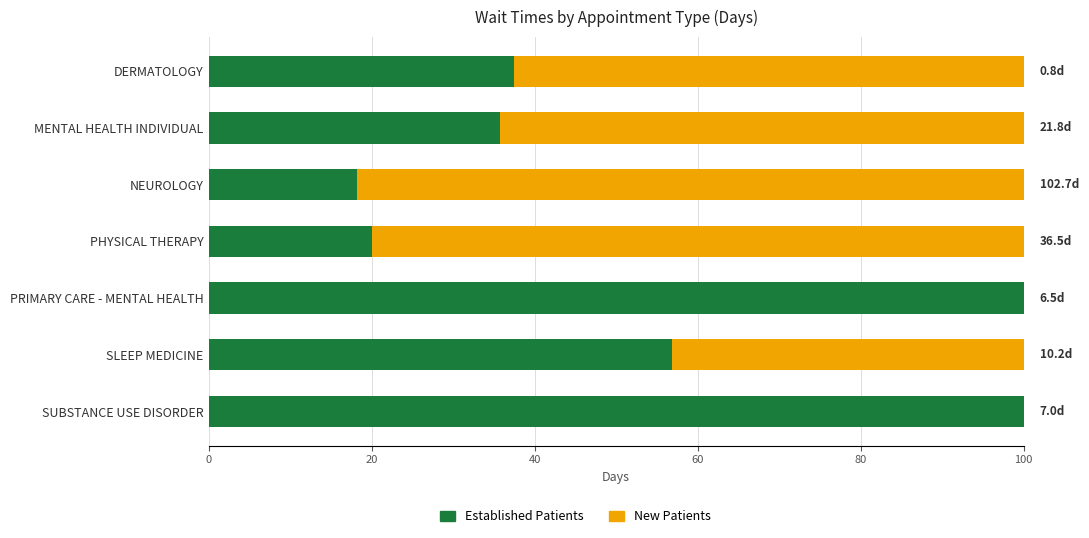

What is the total value across all series at PRIMARY CARE - MENTAL HEALTH?

100.0